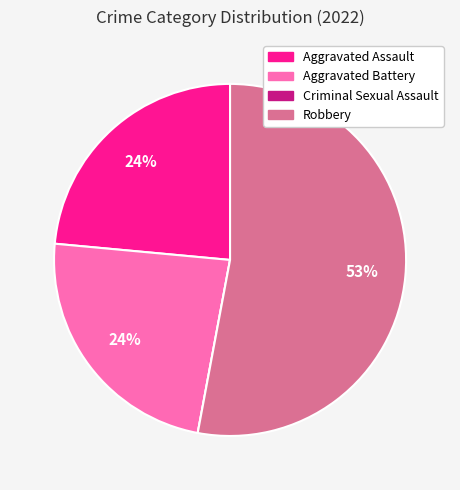

Is there a majority slice in this chart?

Yes